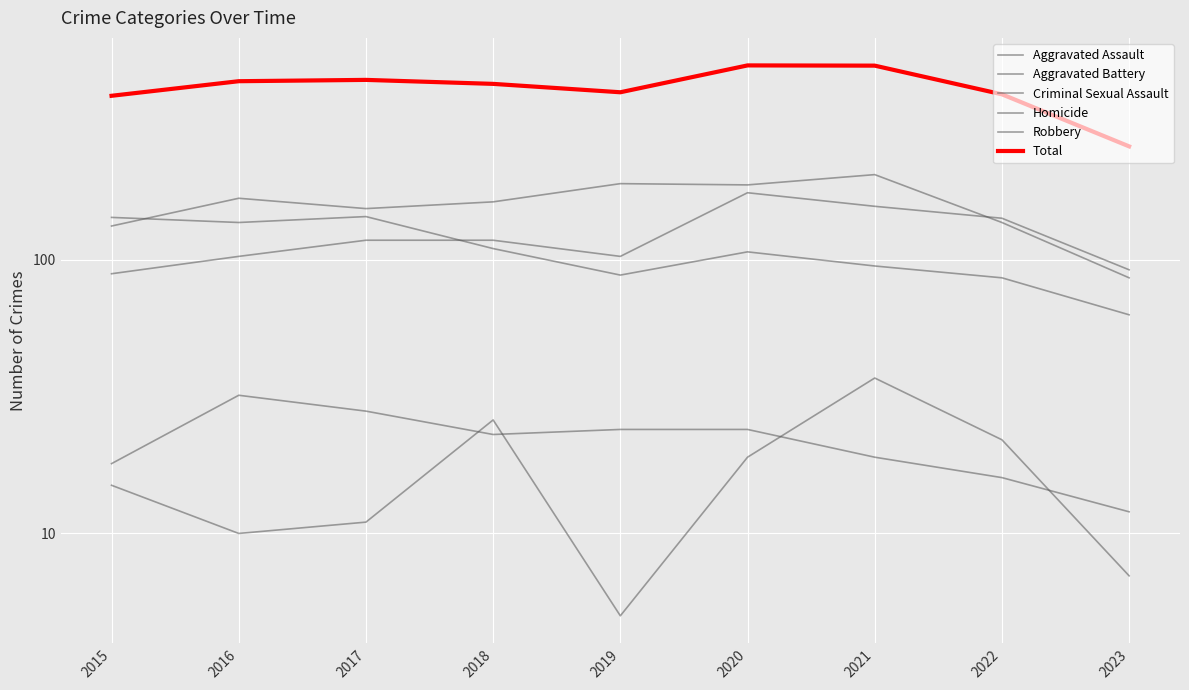

Which has a higher value, 2016 or 2015?

2016